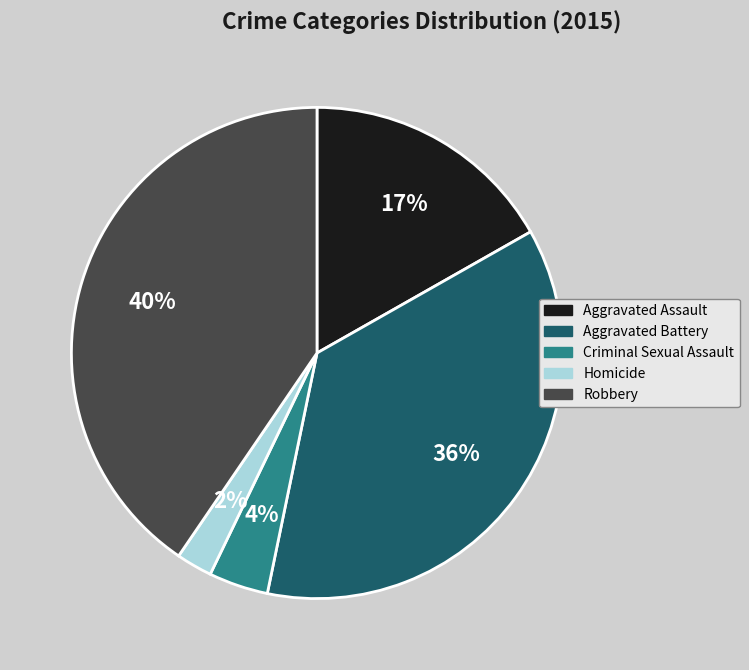

What percentage is the Aggravated Assault slice, to the nearest percent?

17%